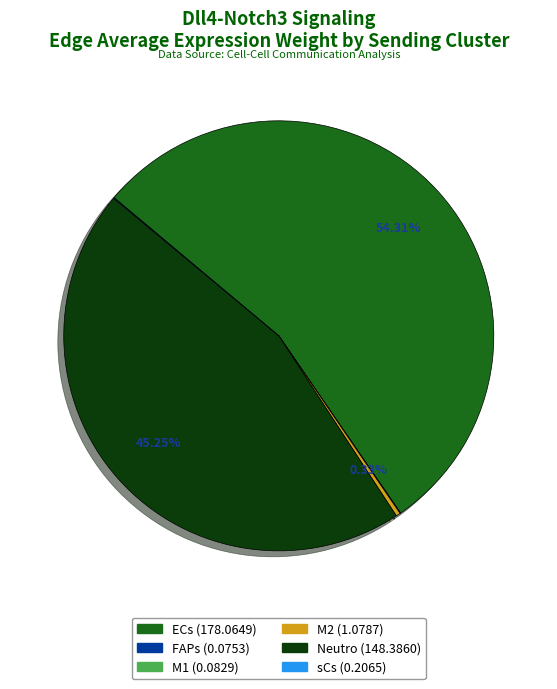

Which has a higher value, ECs or M2?

ECs